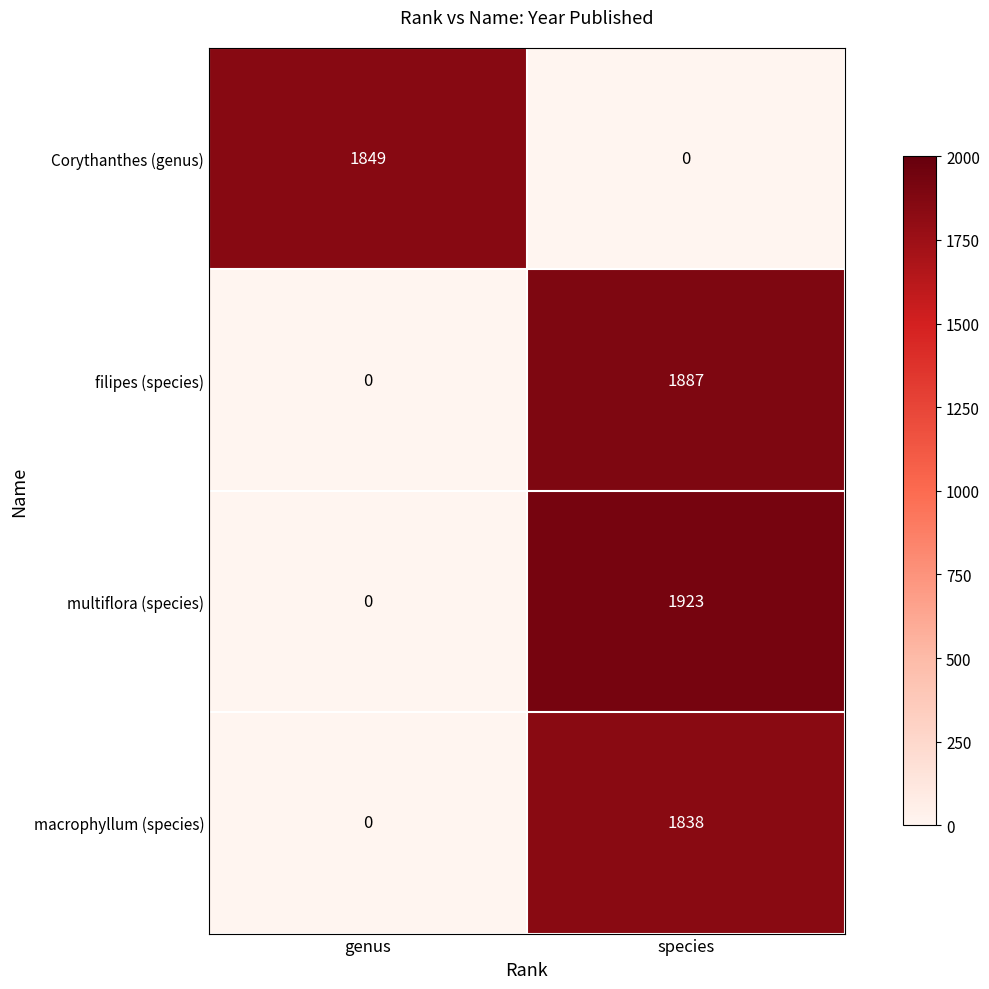

Which series changed the most between genus and species?

multiflora (species)